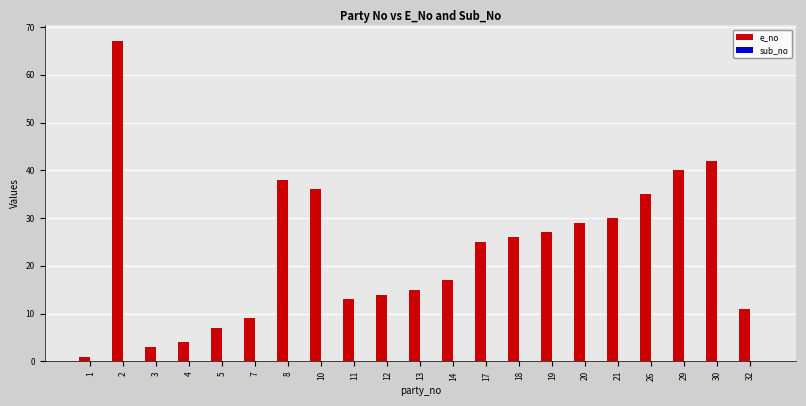

What is the difference between the maximum and minimum values?

66